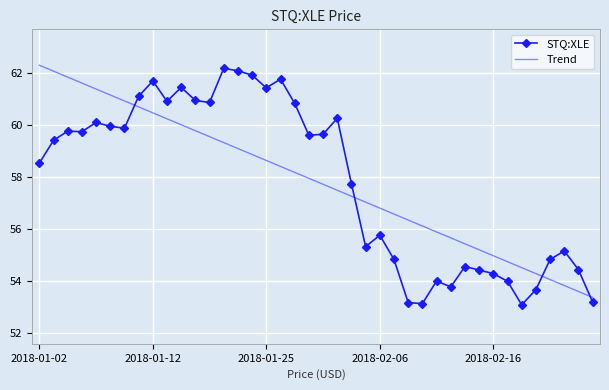

True or false: Trend and STQ:XLE intersect in this chart.

True